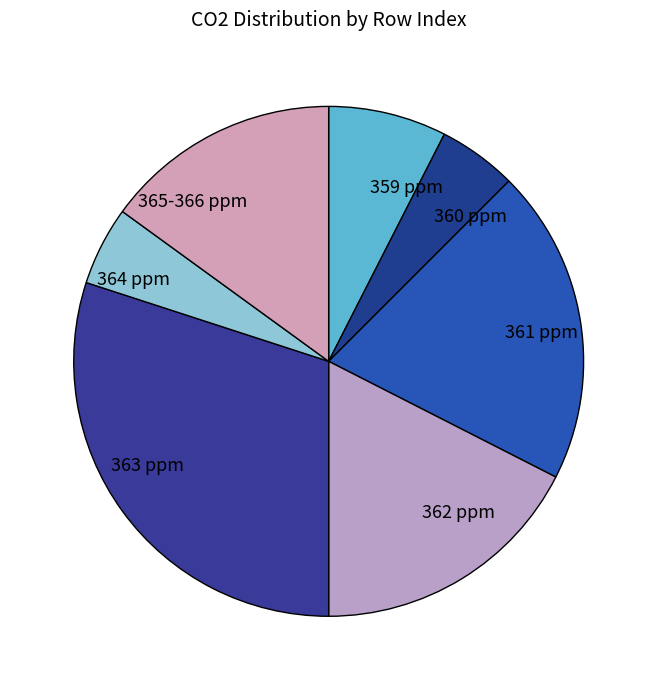

Do 364 ppm and 361 ppm together represent more than half of the pie?

No